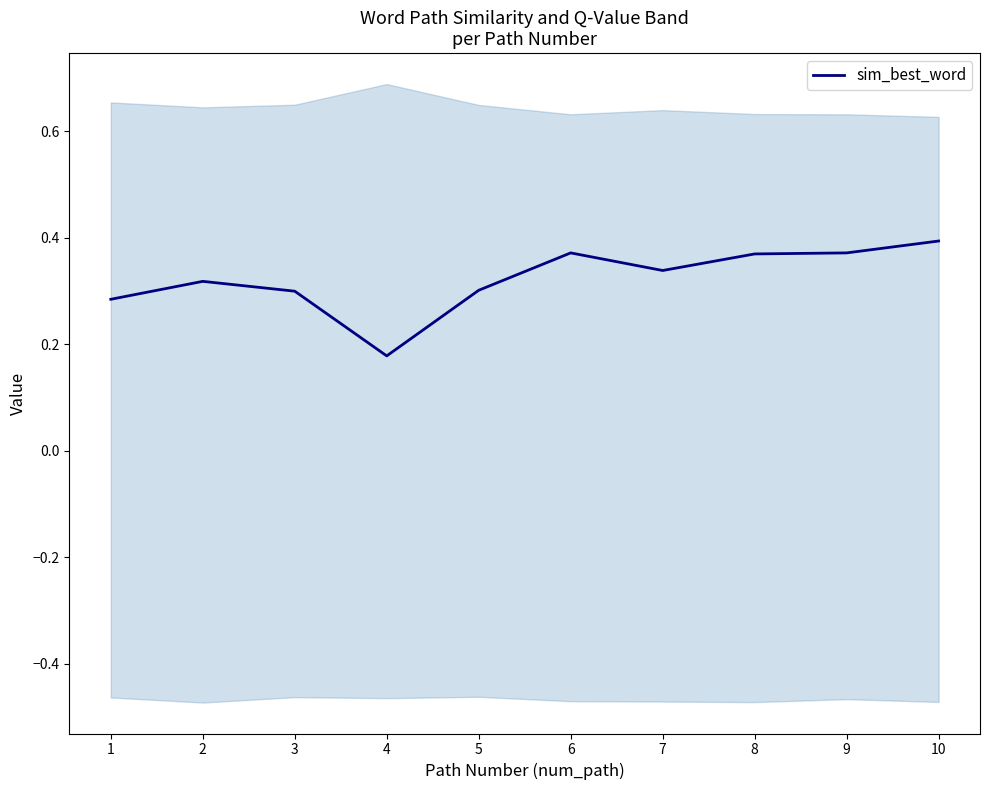

Is it true that the value at 10 is 0.6?

False